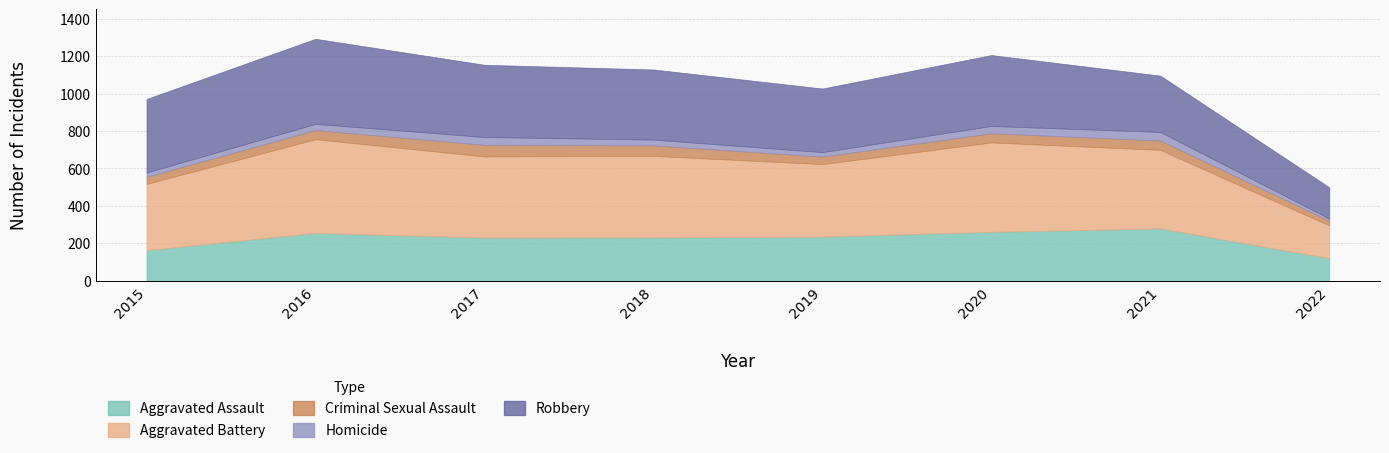

At which label is Aggravated Assault closest to 199?

2017